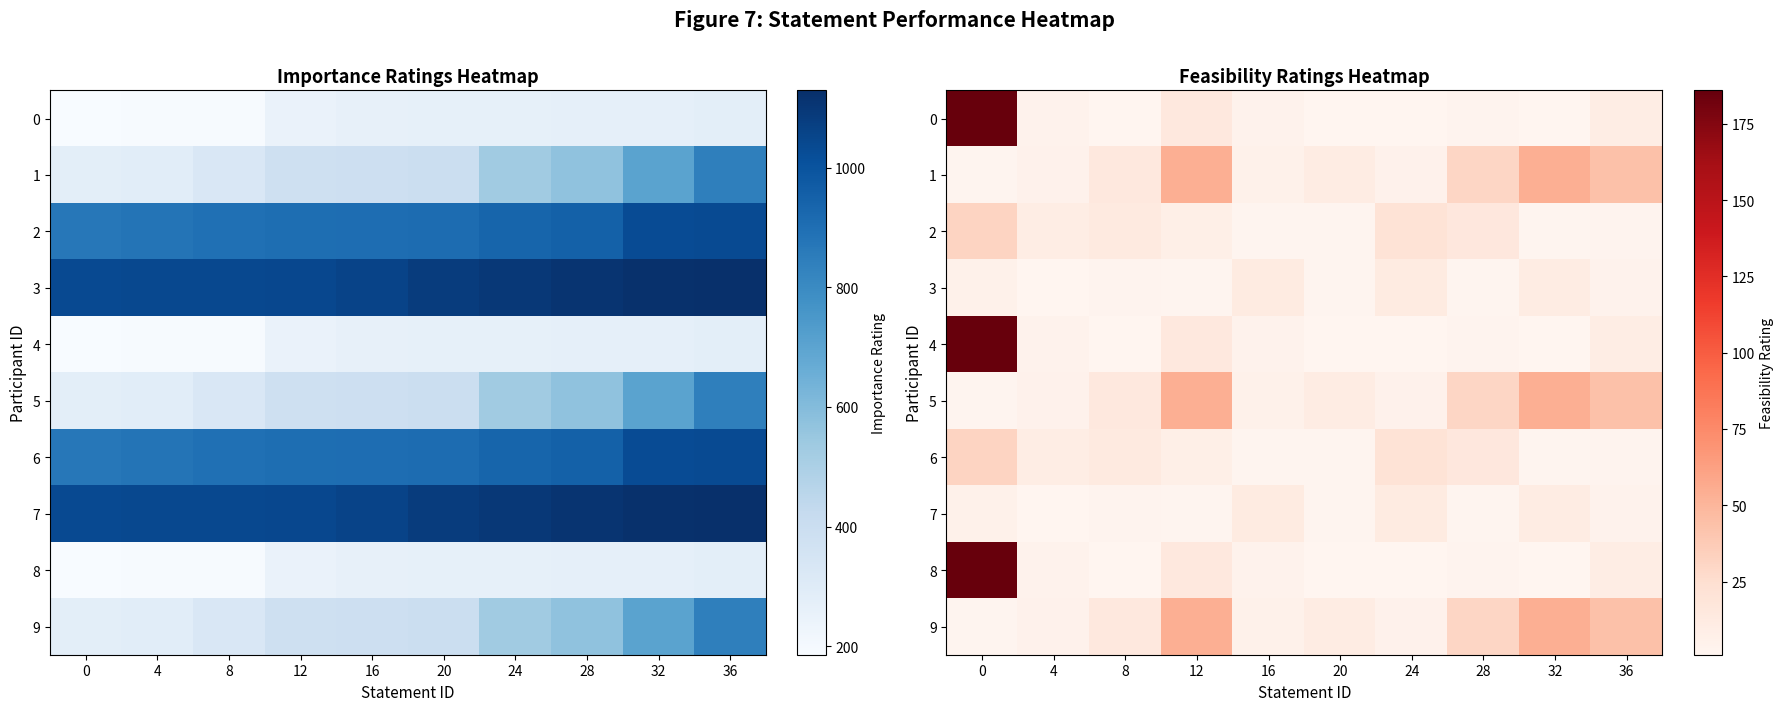

True or false: 0 has a value of 2 at 28.

False